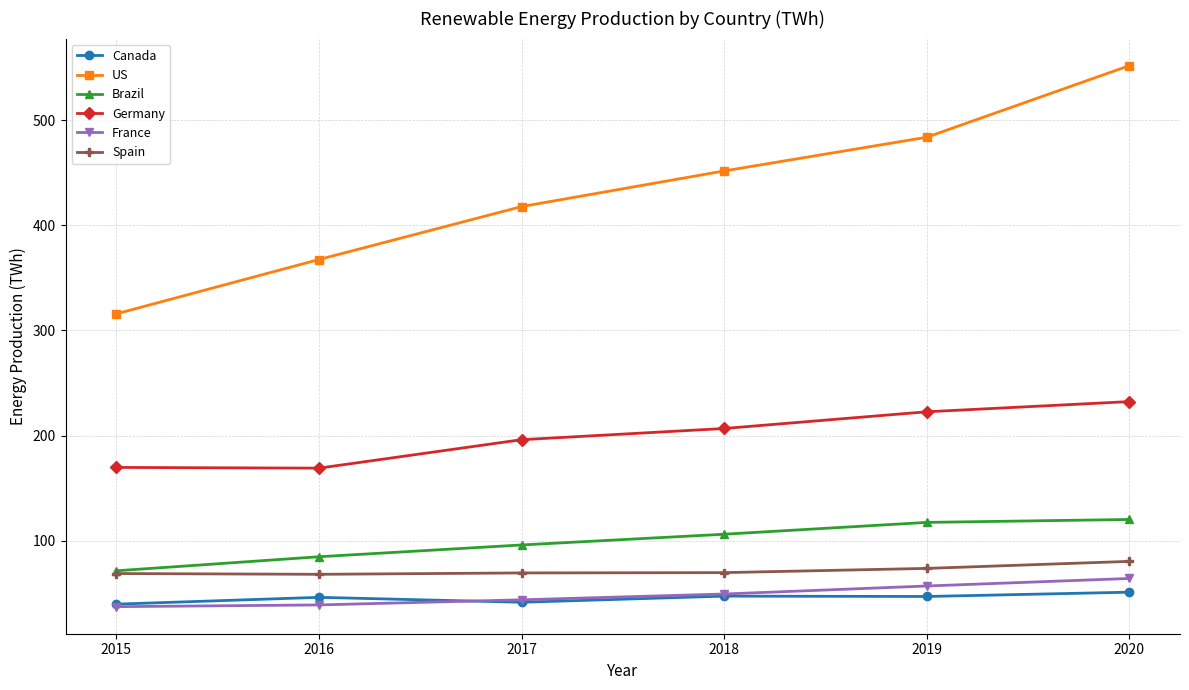

How many data points in US are above 451?

3